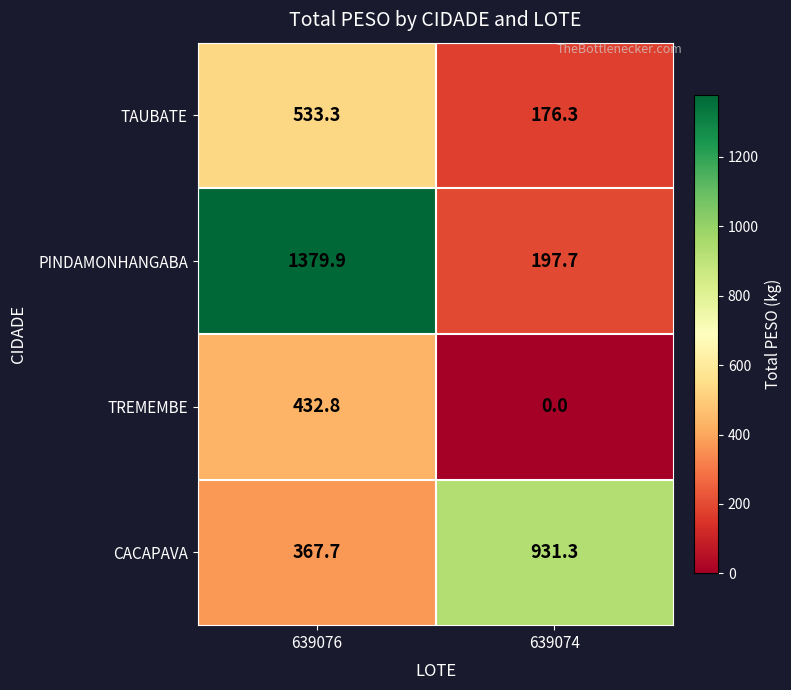

What is the difference between the TAUBATE values at 639074 and 639076?

357.0